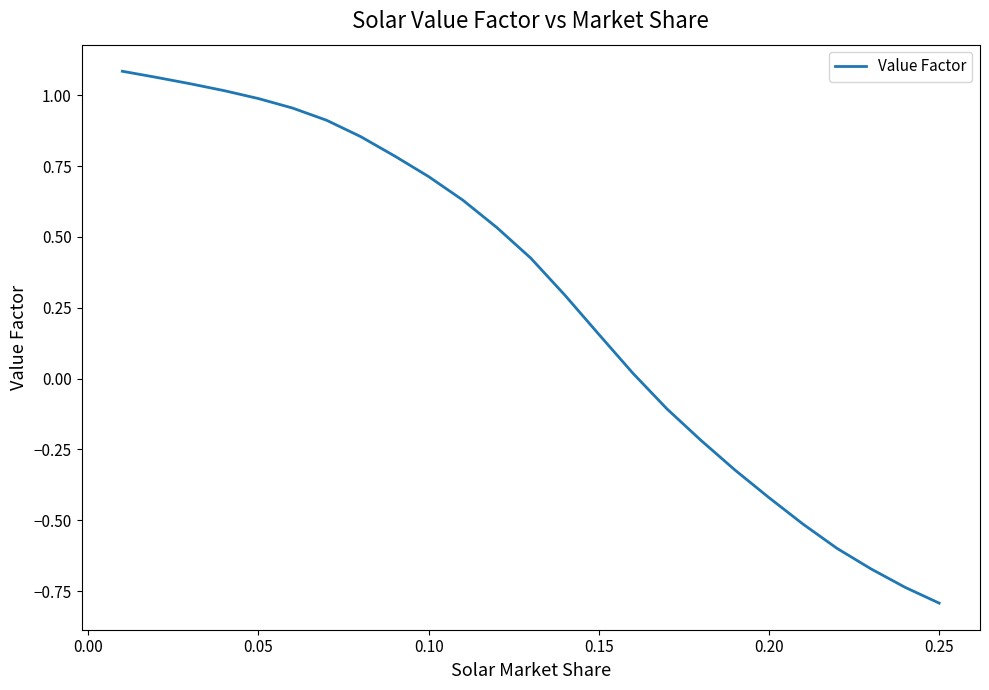

Is this an area chart (filled region under the line)?

No